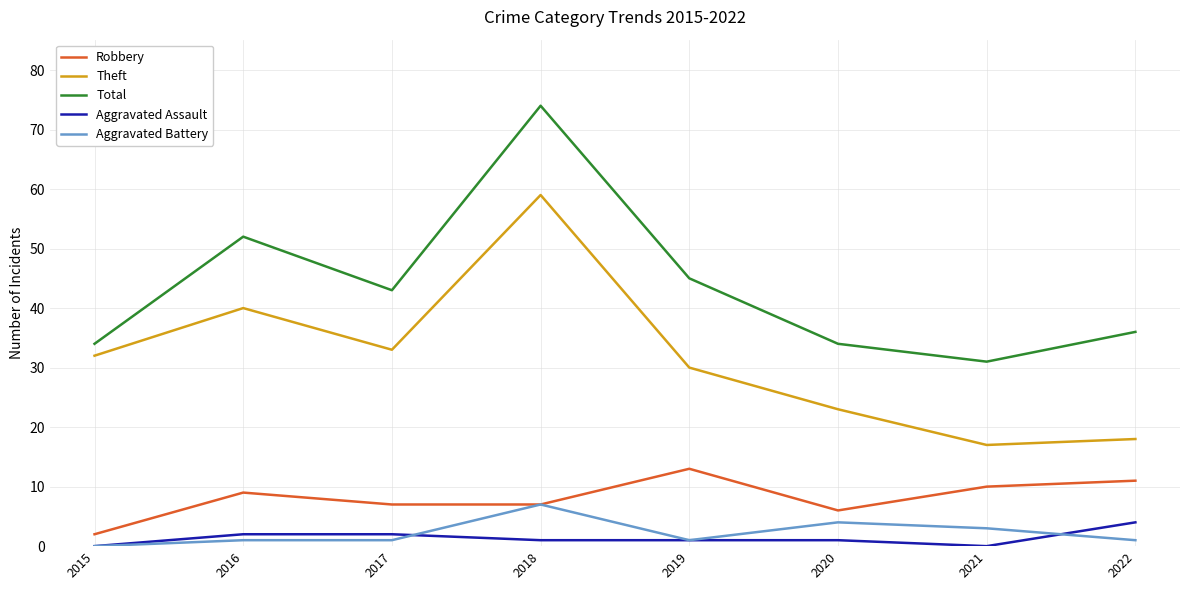

What is the greatest value displayed?

74